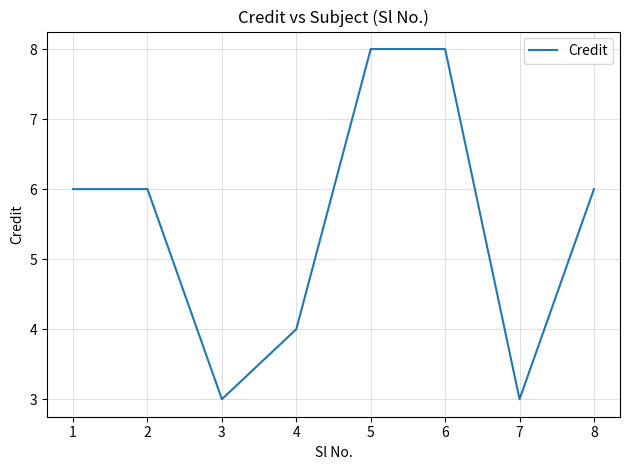

Reading right to left, what are all the values shown in this chart?

6	3	8	8	4	3	6	6